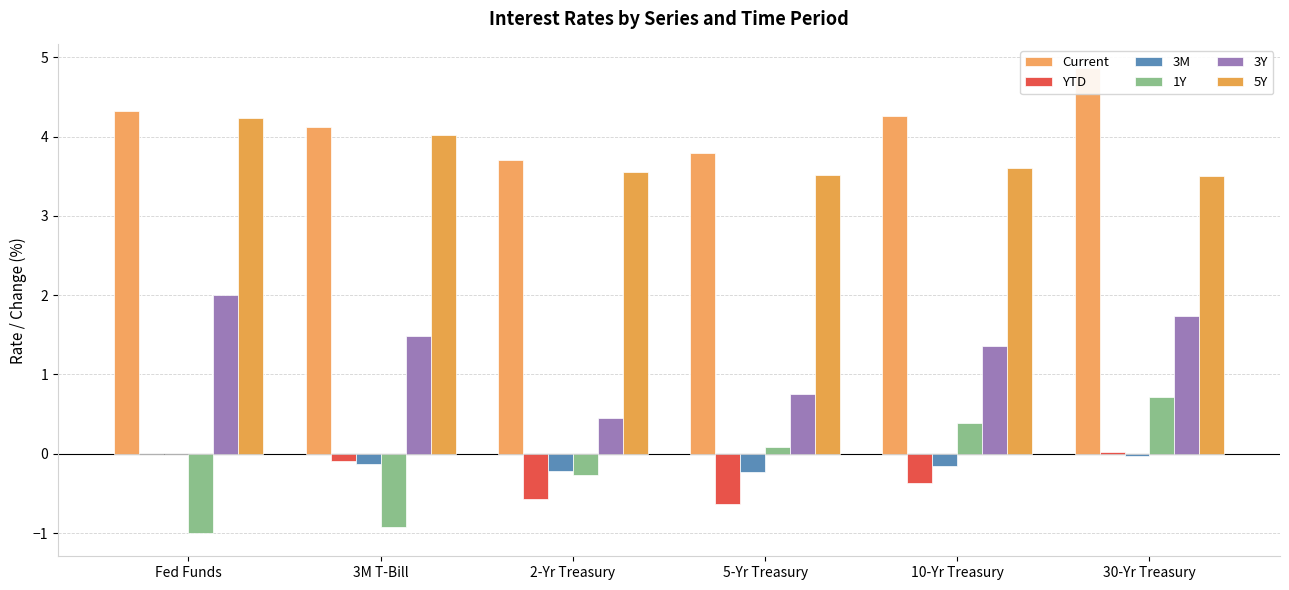

How many data points in 3Y are less than 1?

2